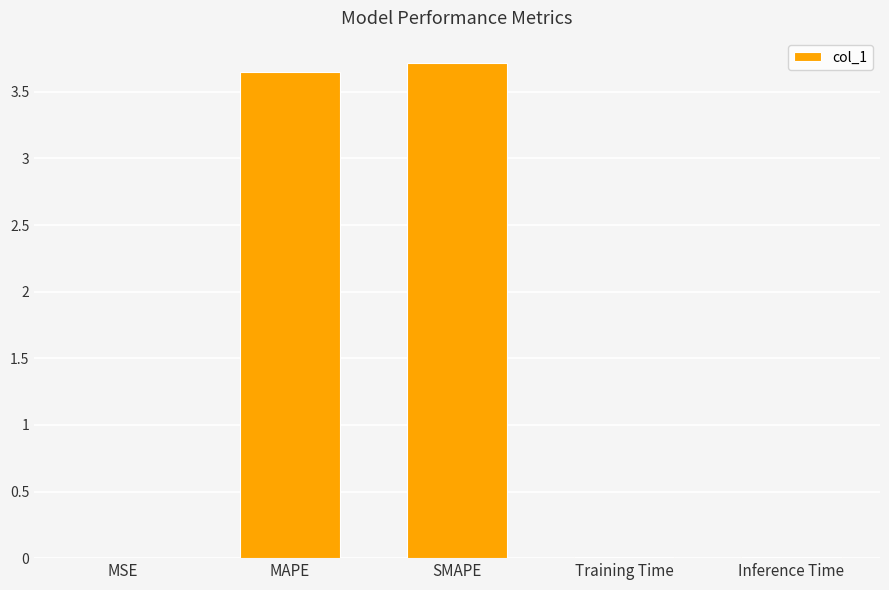

What is the change in value from MAPE to SMAPE?

+0.1